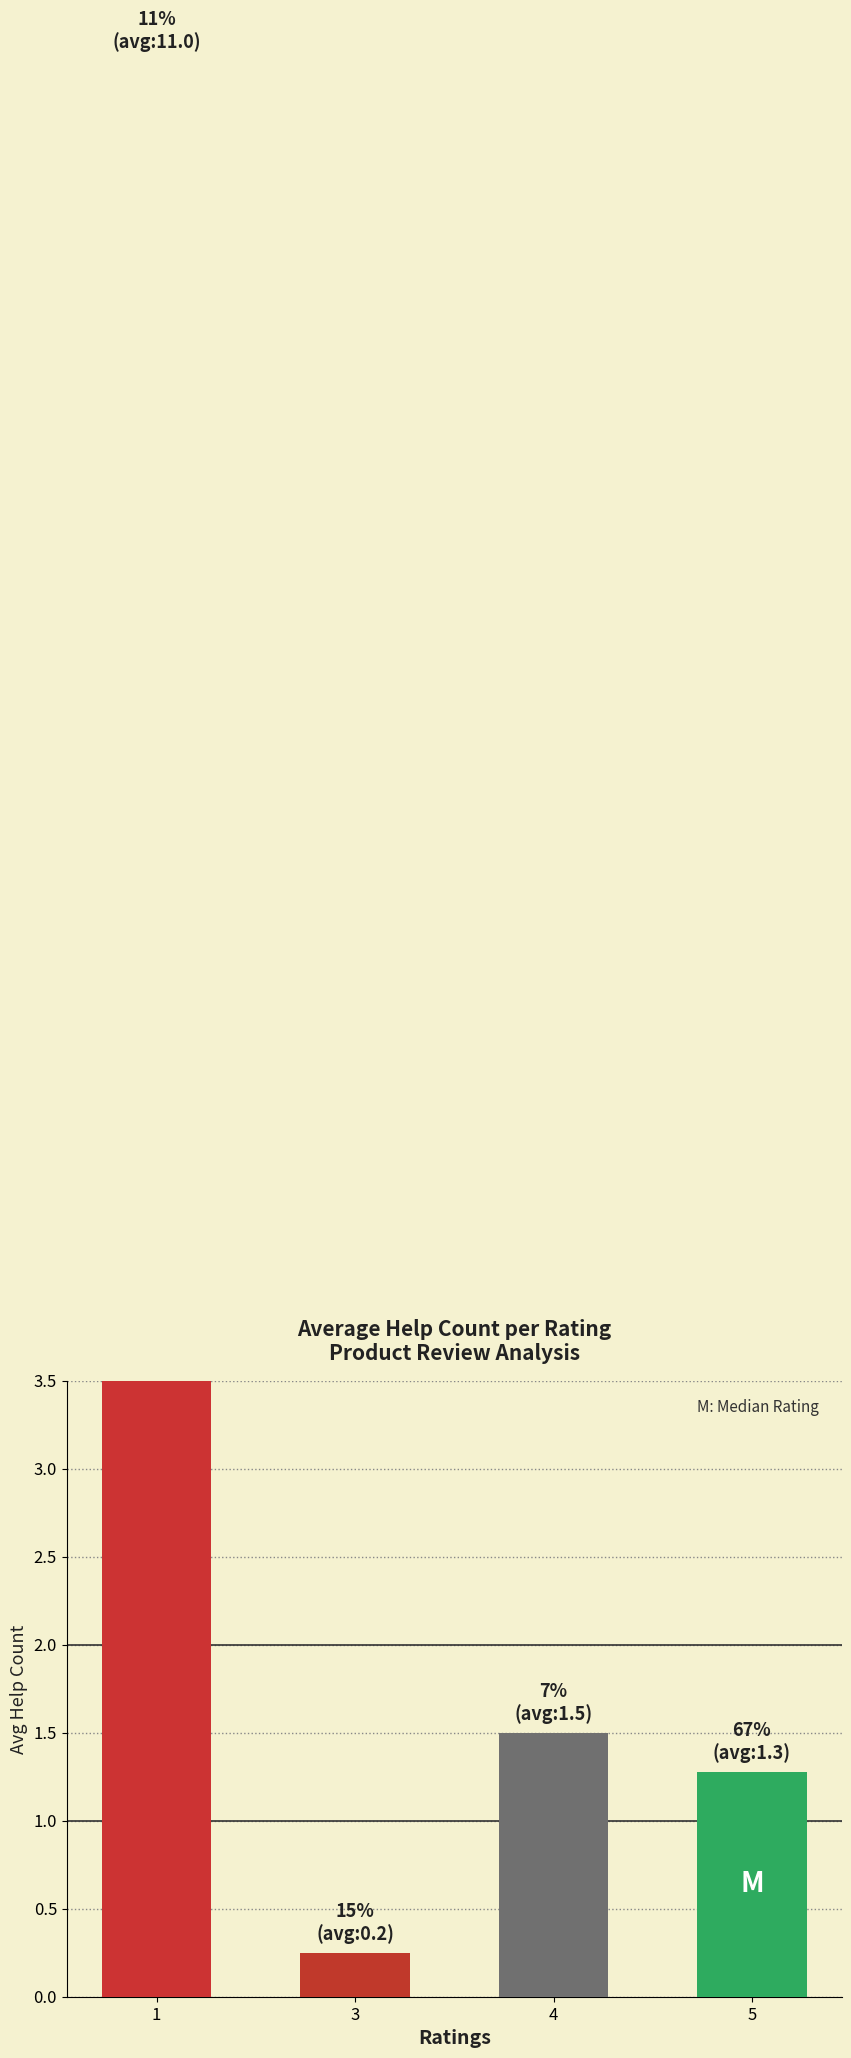

What is the value of the 2nd bar from the left?

0.2